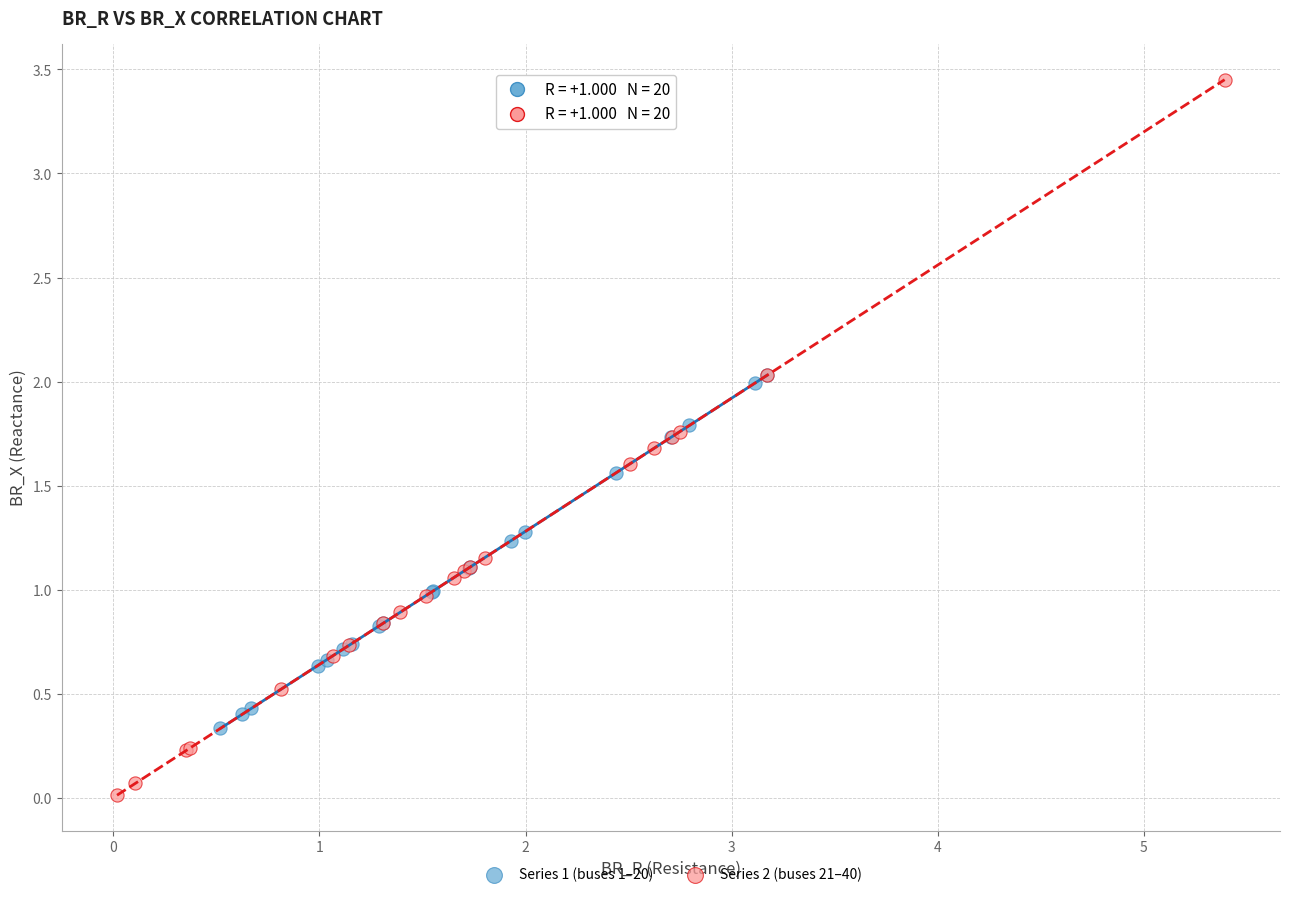

Which series reaches the minimum Y coordinate?

Series 2 (buses 21–40)